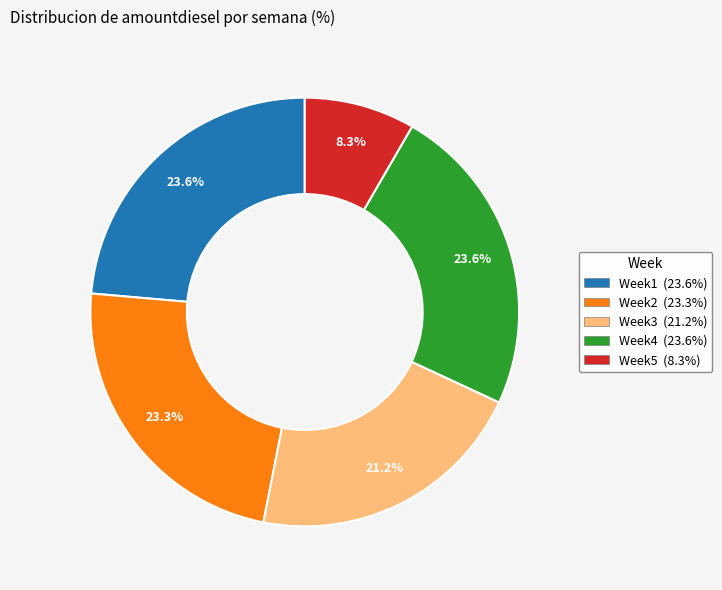

To the nearest percent, what is the difference between the largest and smallest slice percentages?

15%